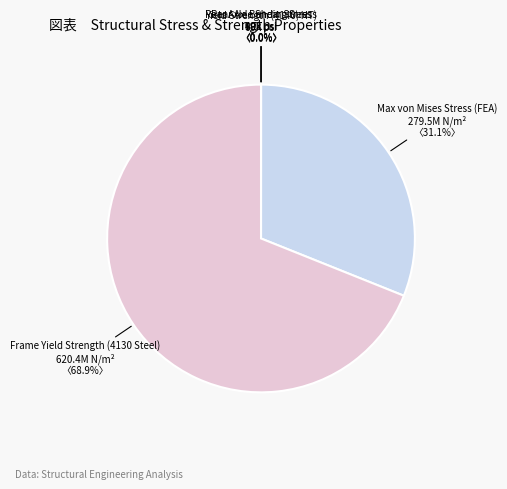

Which category has the biggest portion of the pie?

Frame Yield Strength (4130 Steel)